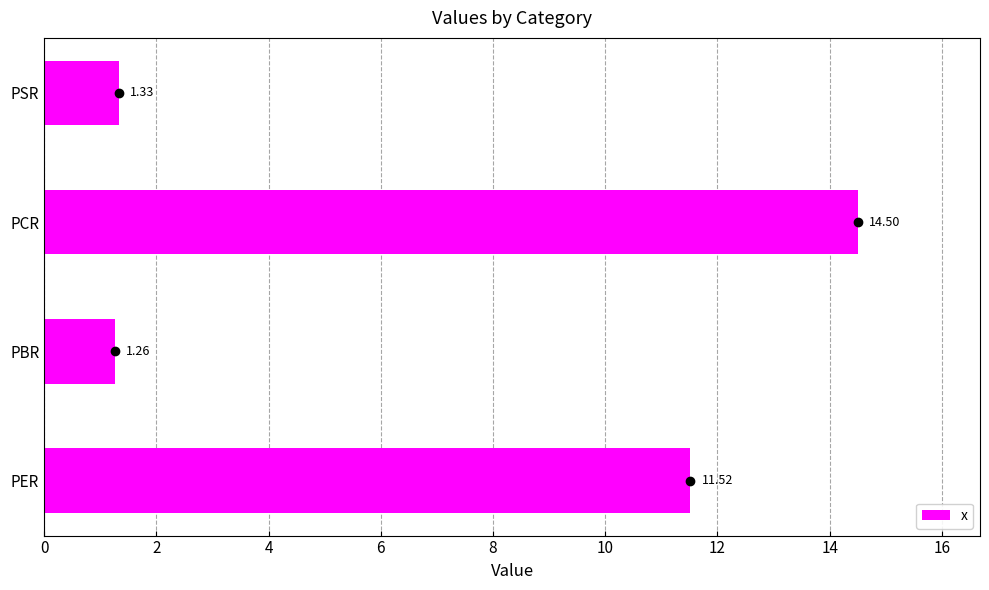

How many bars are there in total?

4